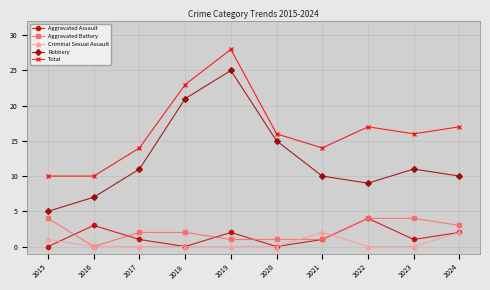

What is the total value across all series at 2020?

32